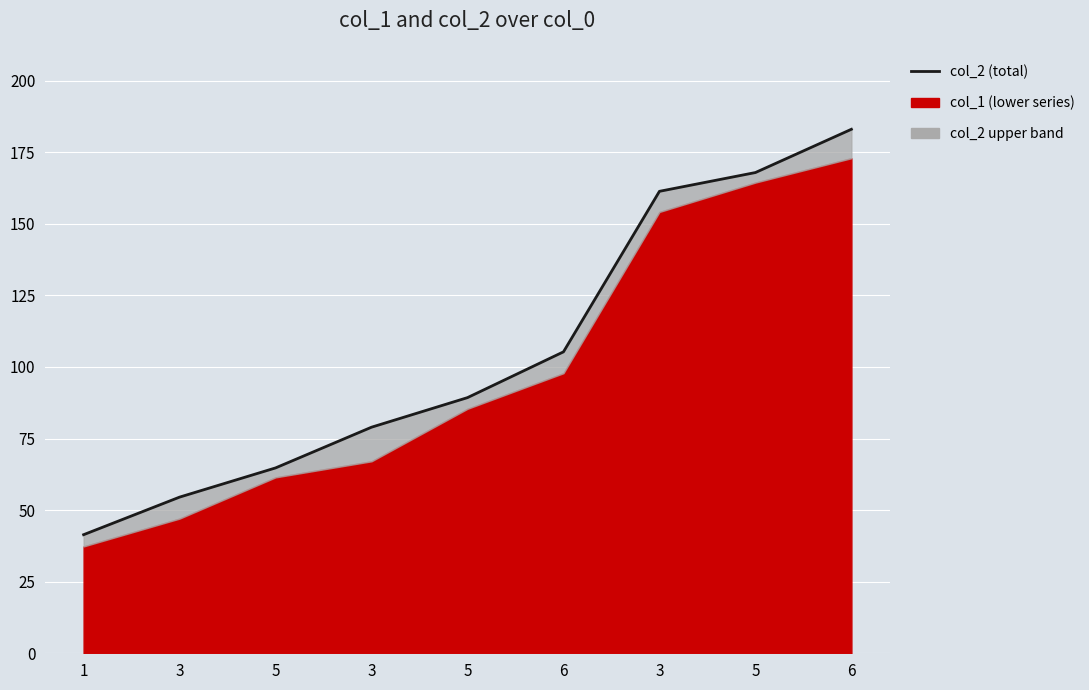

What is the label of the 3rd point from the right?

3